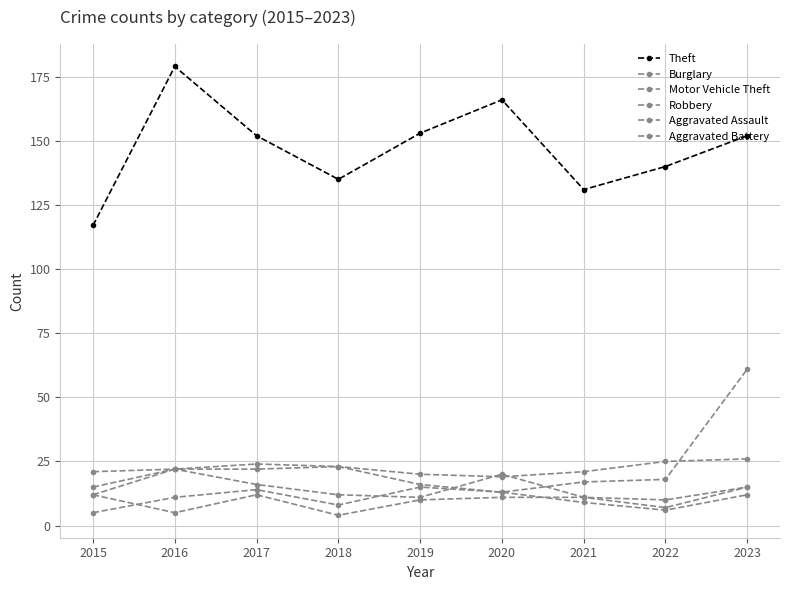

Is this an area chart (filled region under the line)?

No